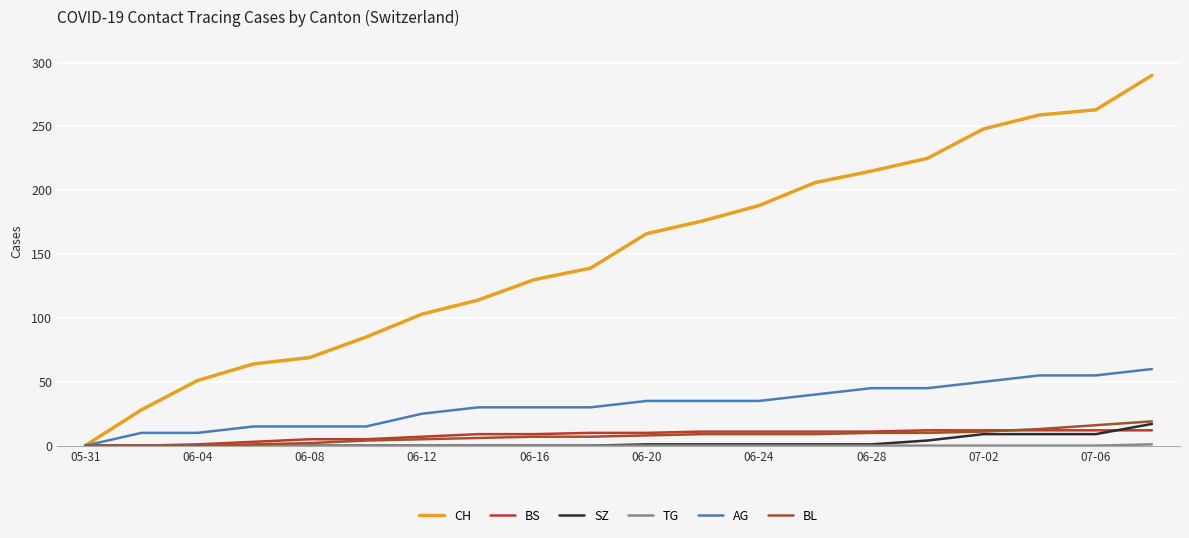

What is the maximum value for CH?

290